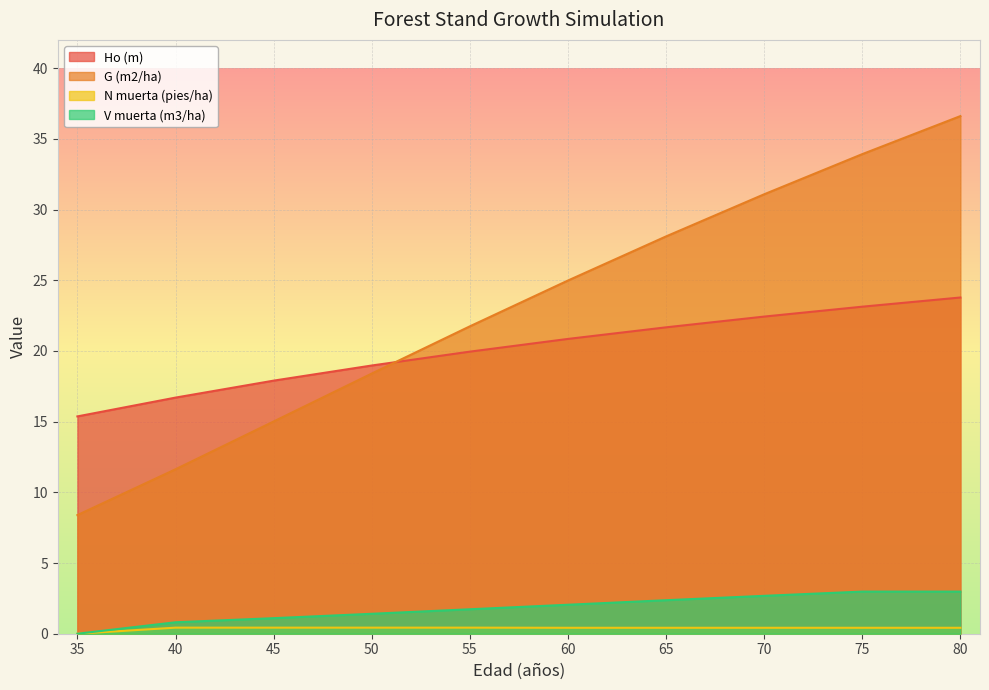

What is the sum of all V muerta (m3/ha) values?

18.1